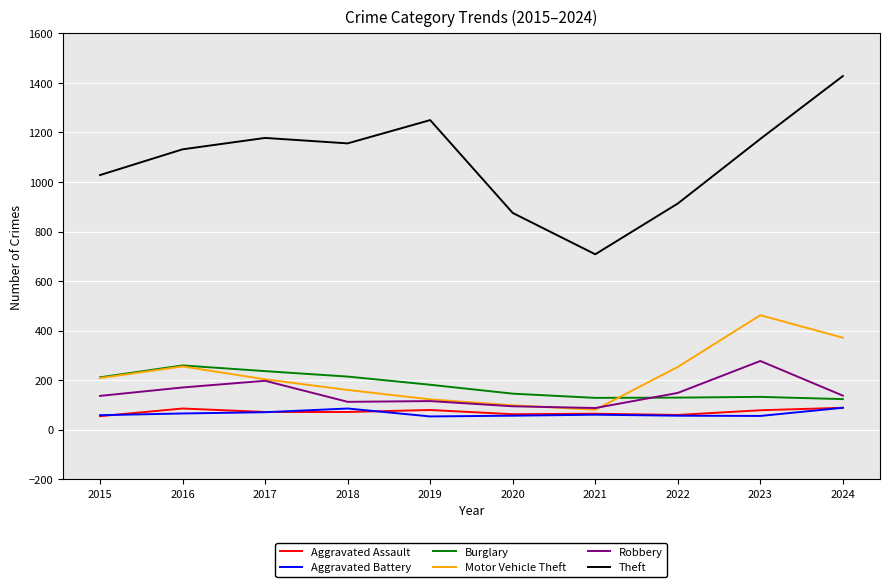

What is the total value across all series at 2022?

1558